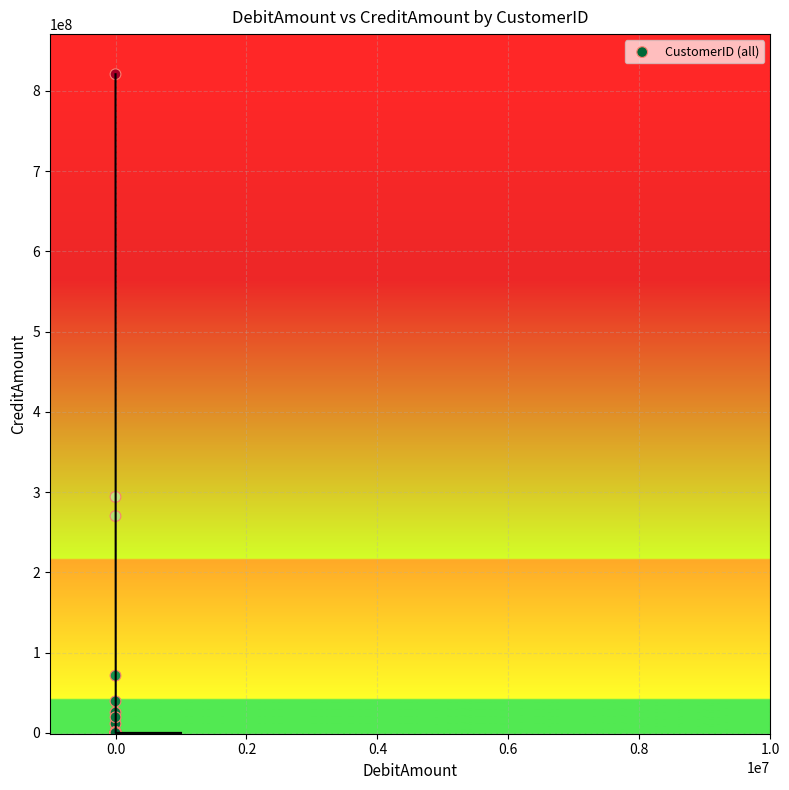

What Y value in the scatter plot is closest to 410400000?

294120001